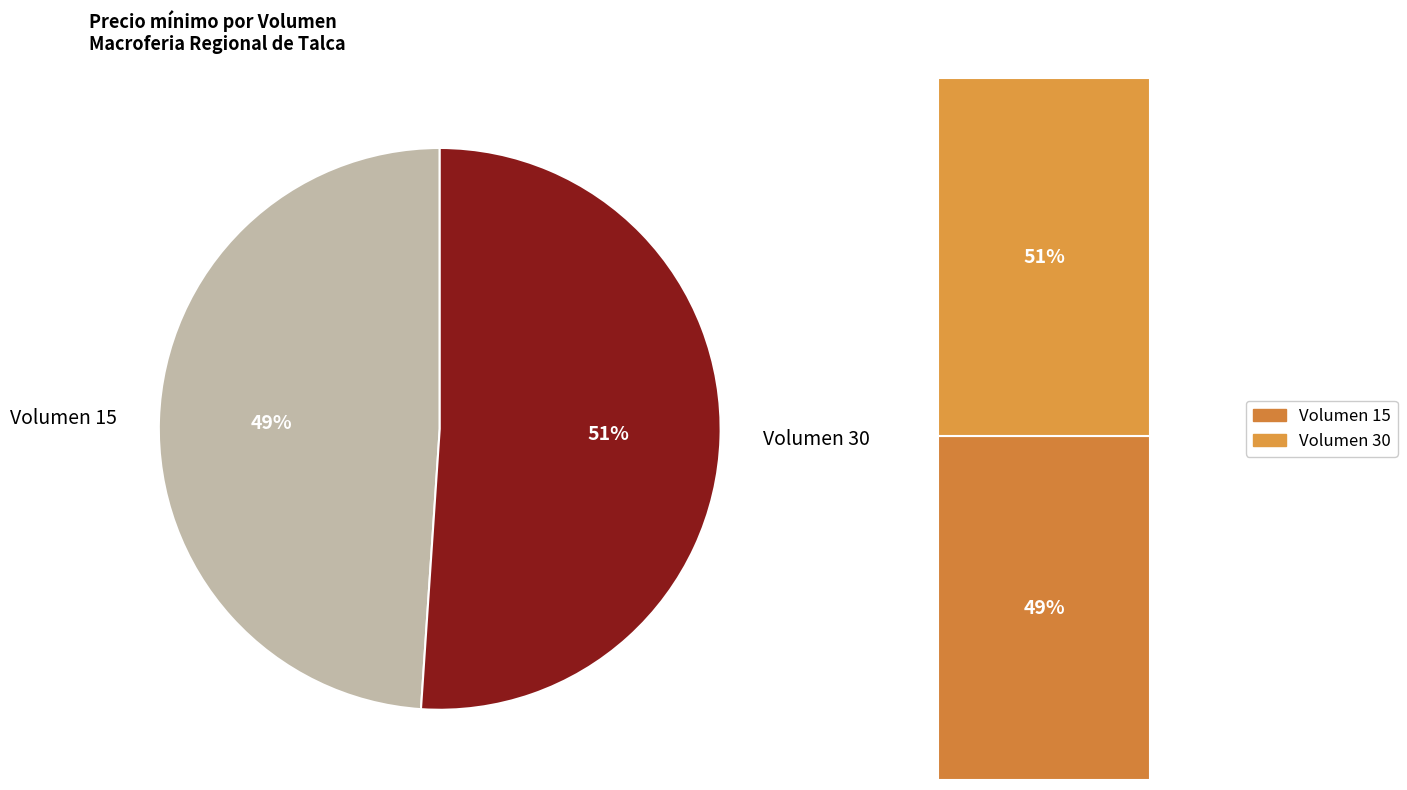

Is 30 the majority of the pie?

Yes